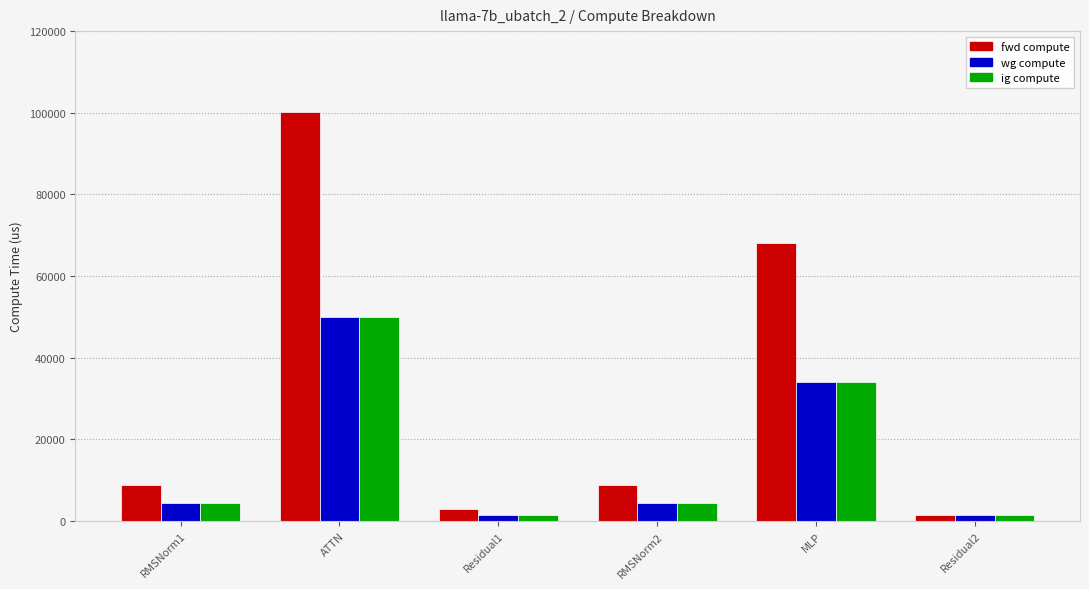

Which series has the largest range (max minus min)?

fwd compute